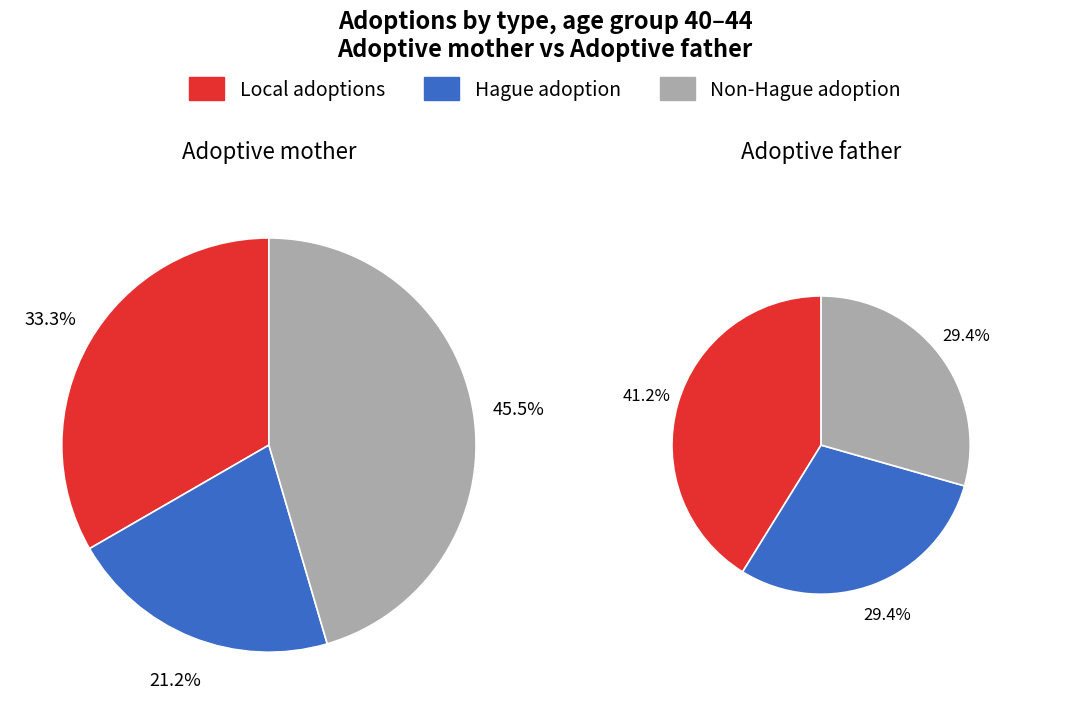

Between Hague adoption and Non-Hague adoption, which series saw the biggest shift?

Adoptive mother